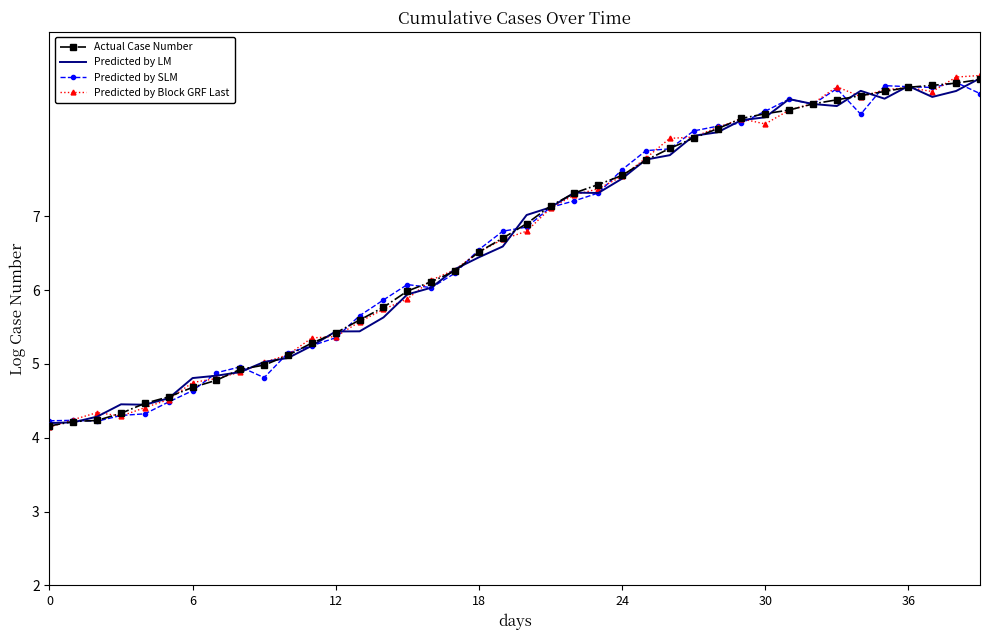

What is the greatest value displayed?

8.9